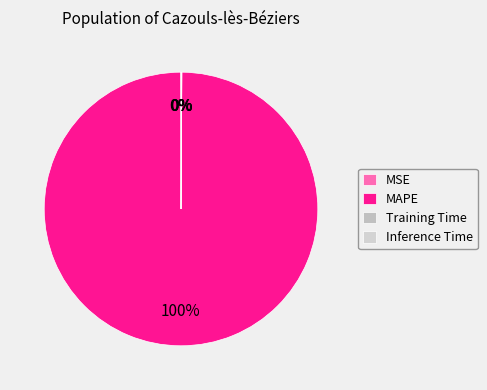

Is it true that Inference Time is 15% of the pie?

False